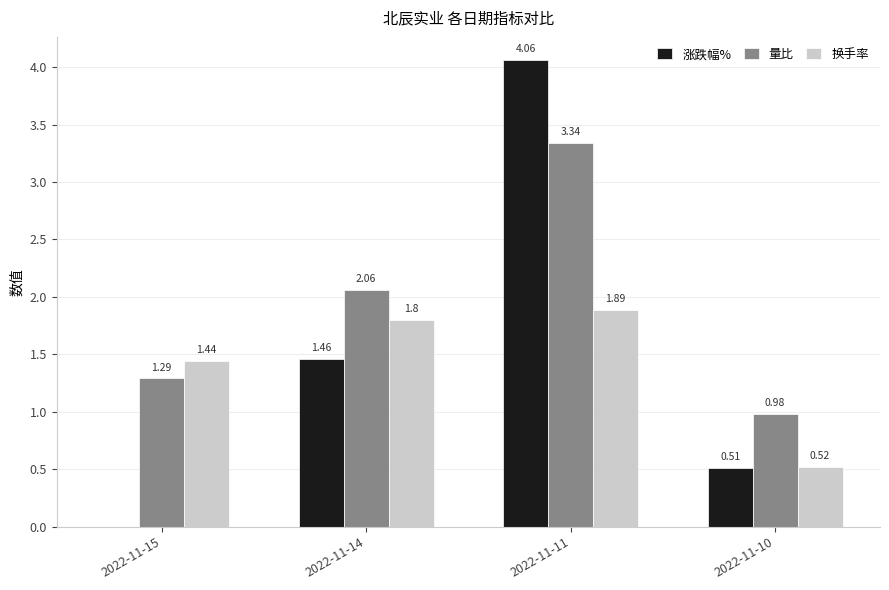

At which label does 量比 first exceed 2?

2022-11-14